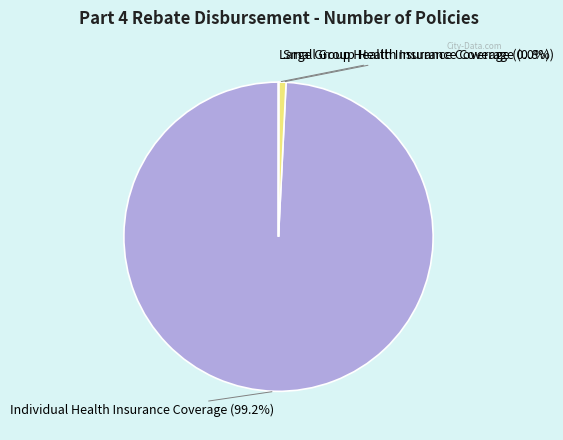

Does any single category account for the majority?

Yes